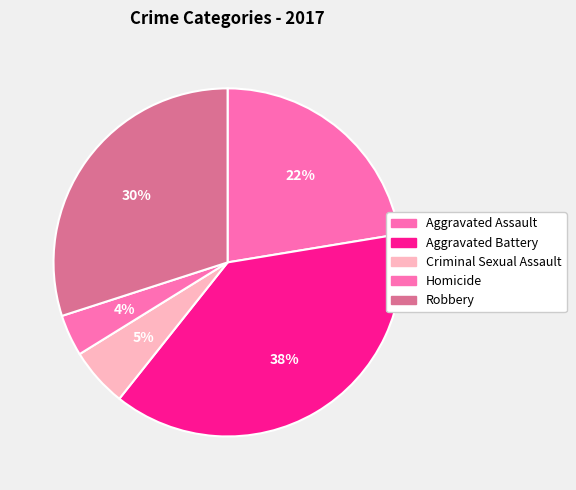

What is the smallest slice in the pie chart?

Homicide